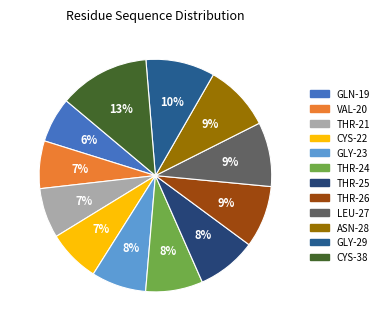

How many segments does this pie chart have?

12